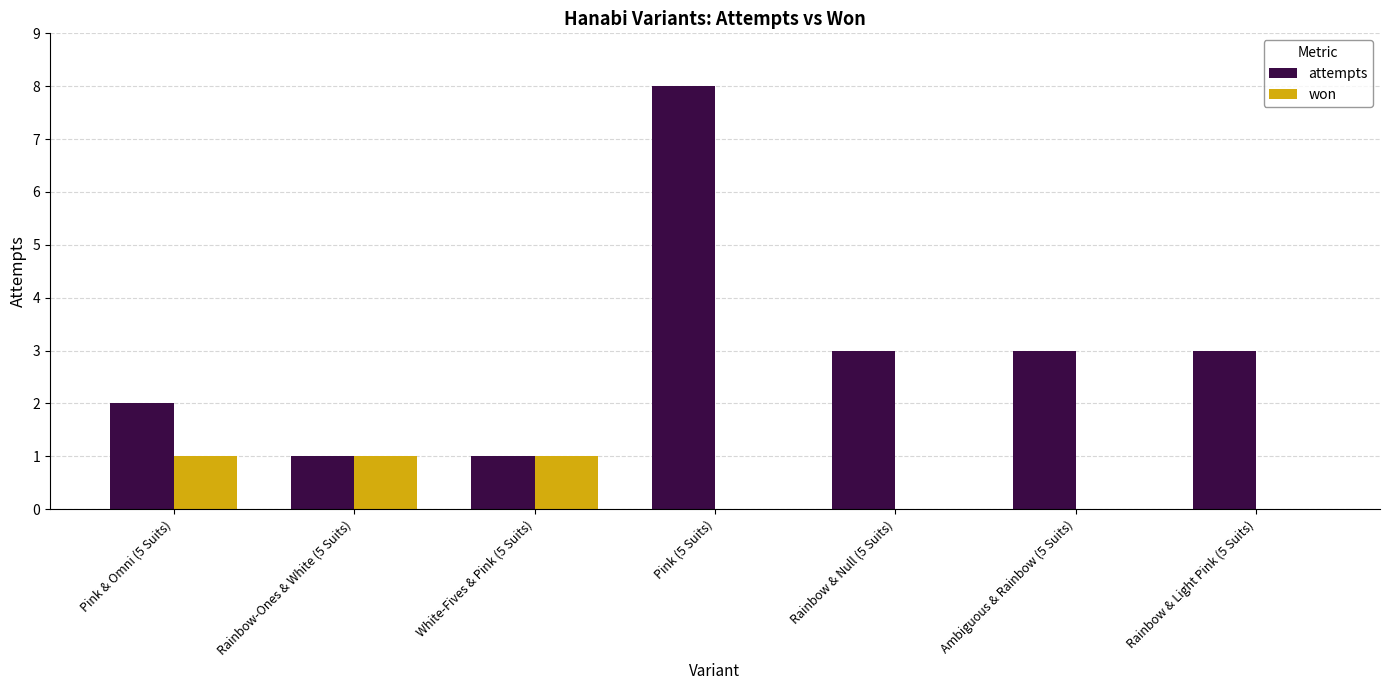

What is the maximum value for attempts?

8